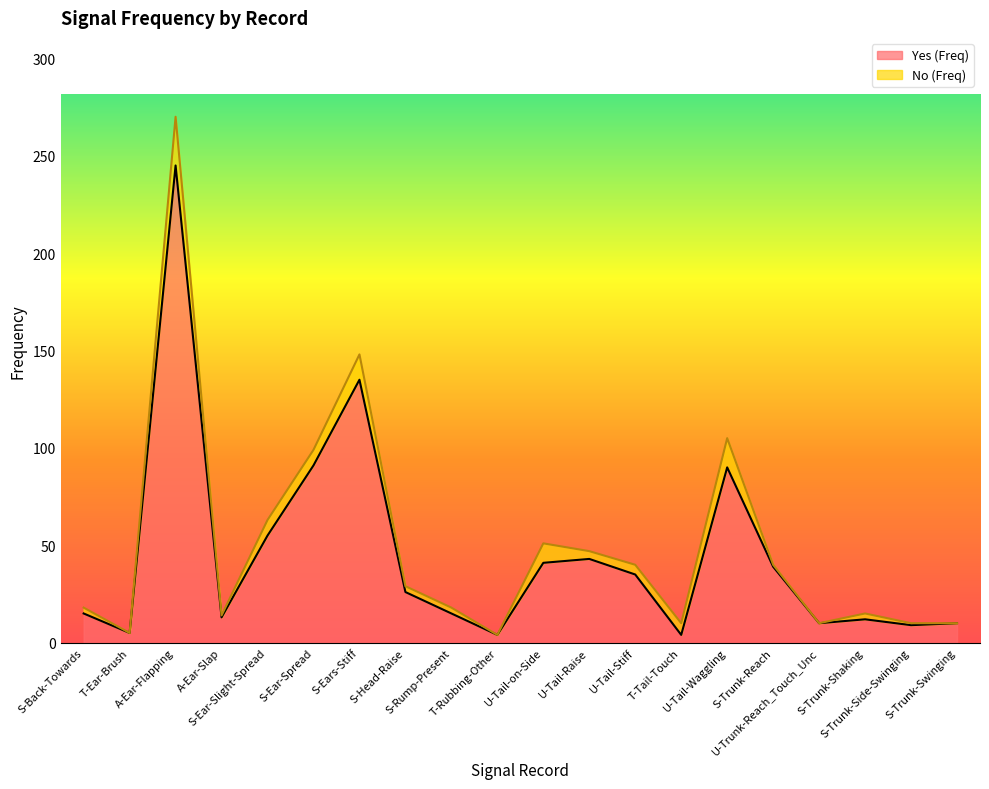

Between S-Trunk-Shaking and S-Head-Raise, which is larger?

S-Head-Raise